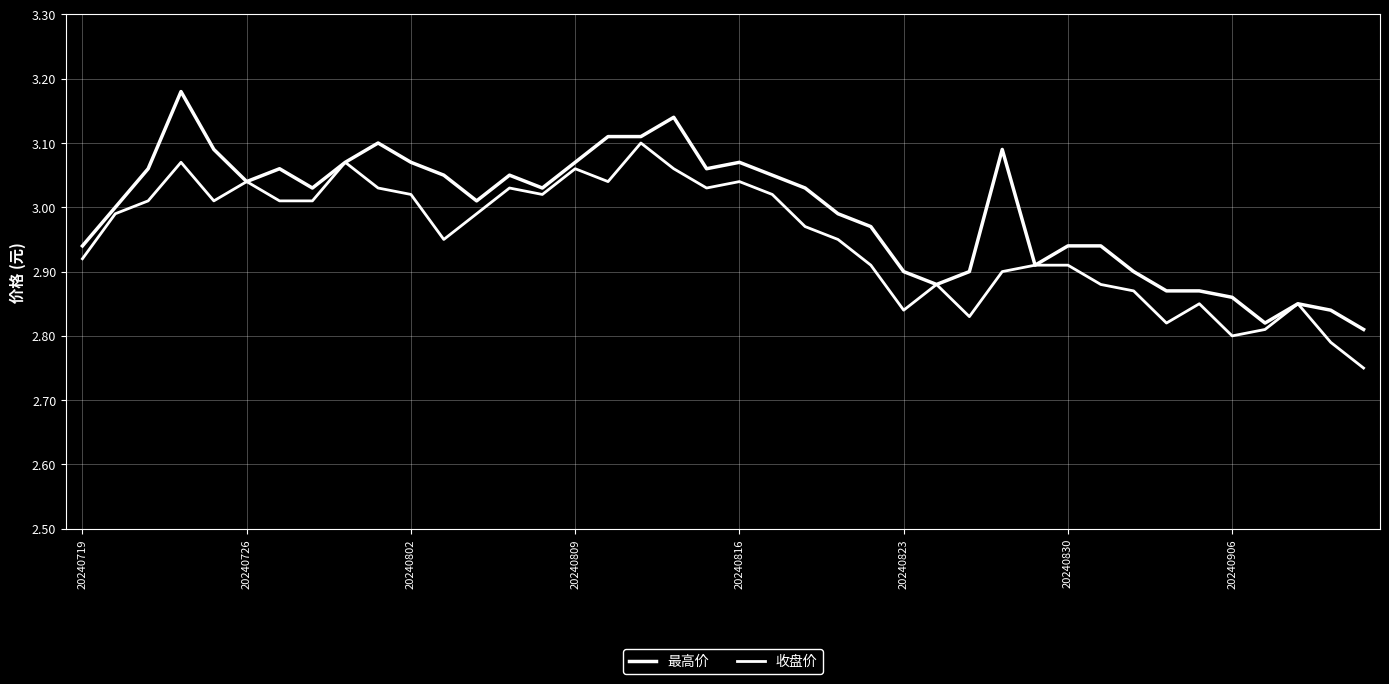

How many lines are shown in the chart?

2